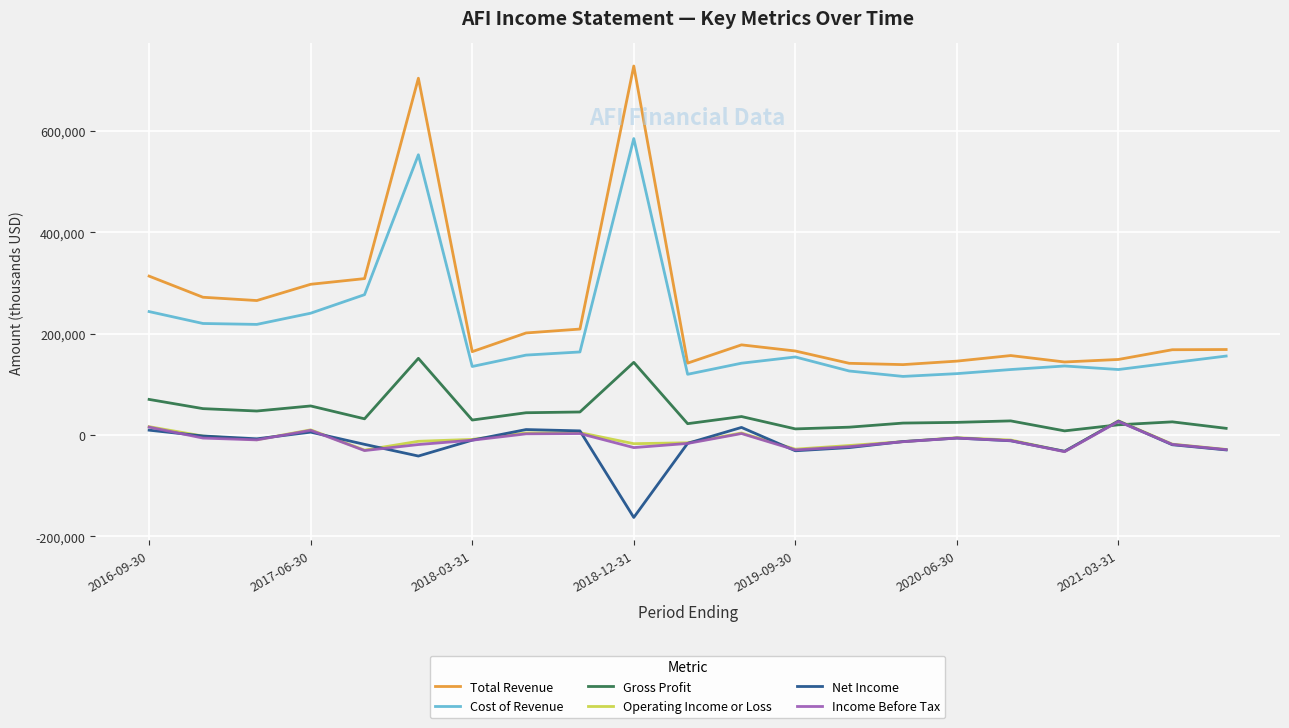

What is the maximum value for Net Income?

27200